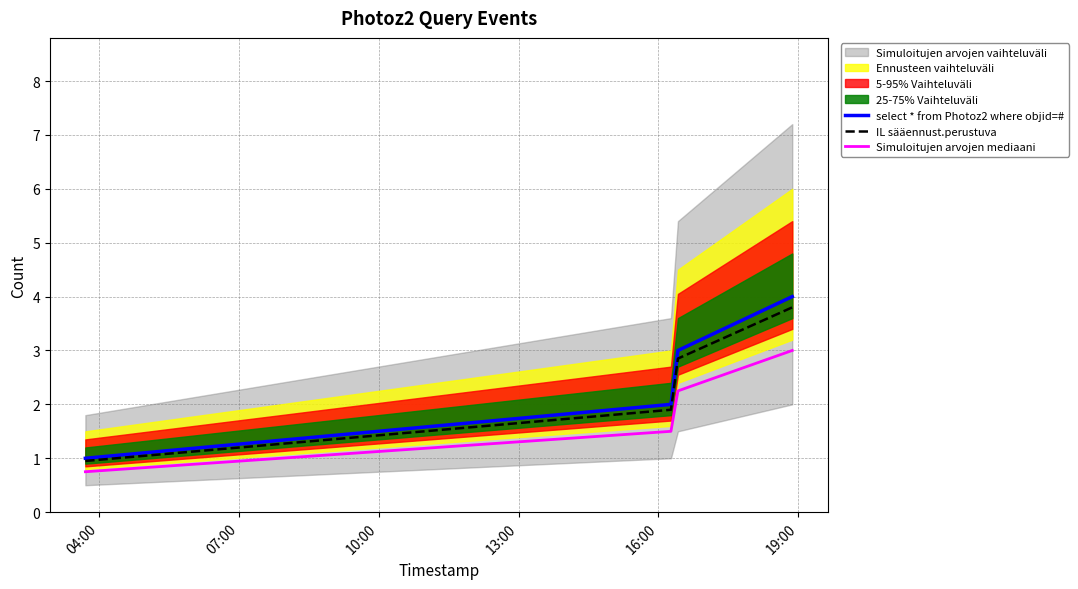

What is the value of the Simuloitujen arvojen mediaani point at the 3rd from the left?

2.2